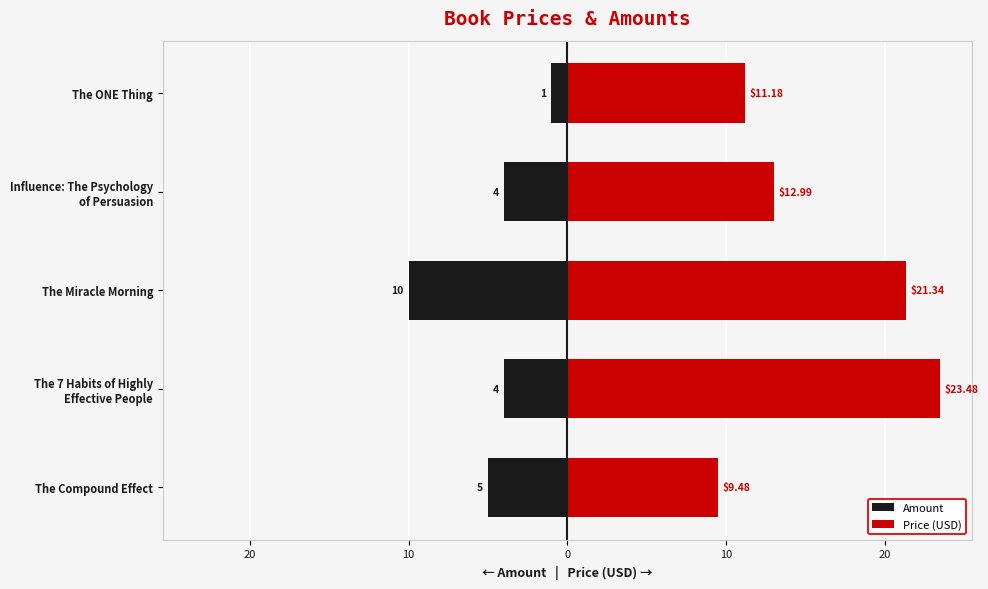

Reading right to left, what are all the values shown in this chart?

Amount: -1.0	-4.0	-10.0	-4.0	-5.0
Price (USD): 11.2	13.0	21.3	23.5	9.5